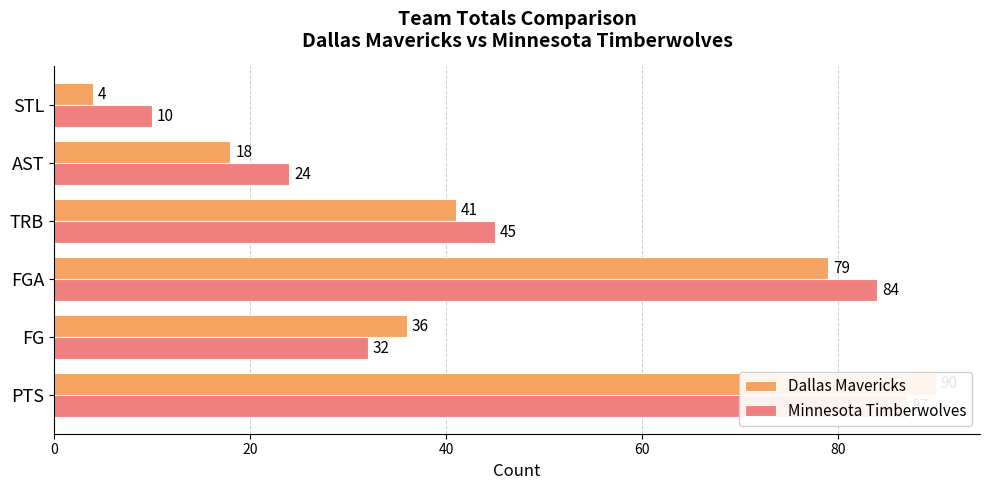

Which series changed the most between FGA and STL?

Dallas Mavericks